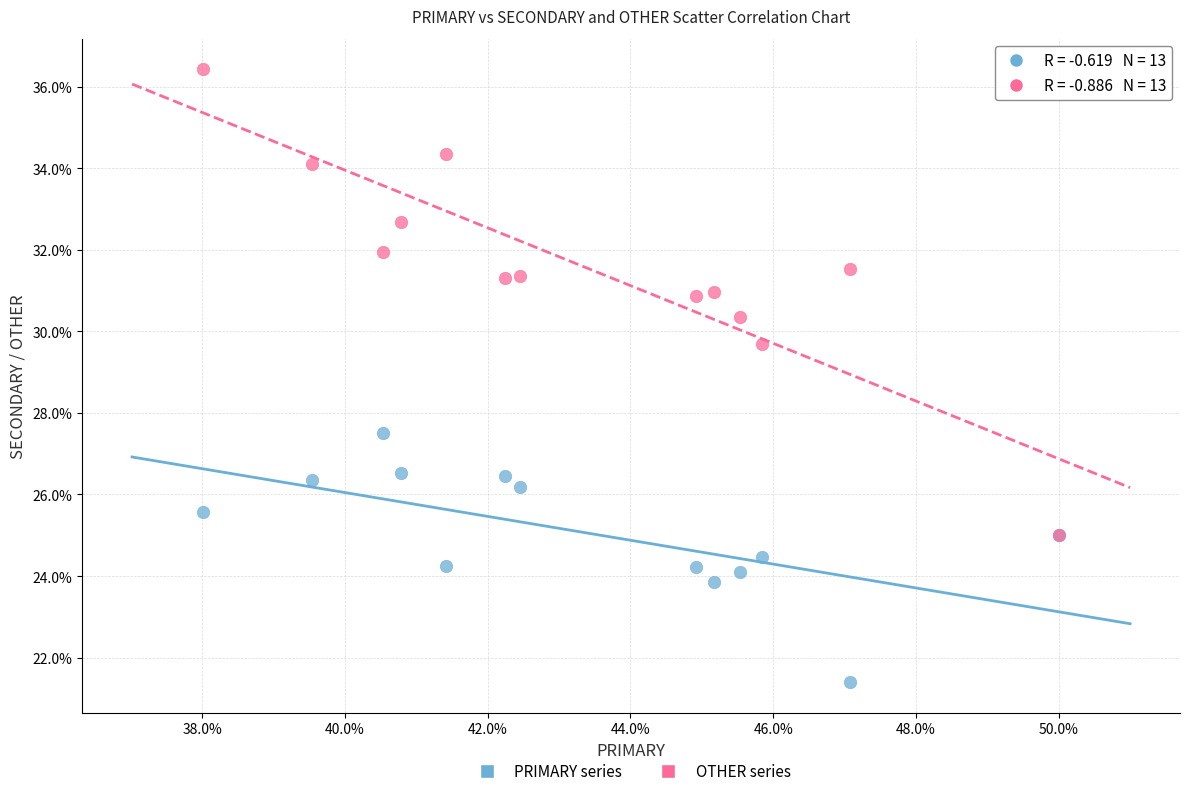

Across all series, what Y value is closest to 28?

27.5